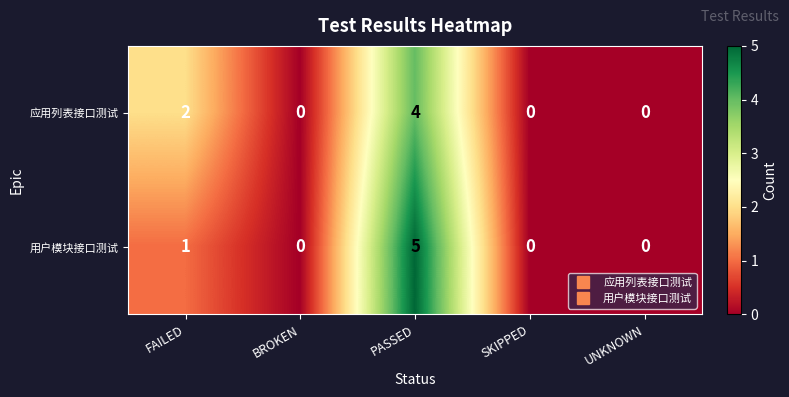

What is the greatest value displayed?

5